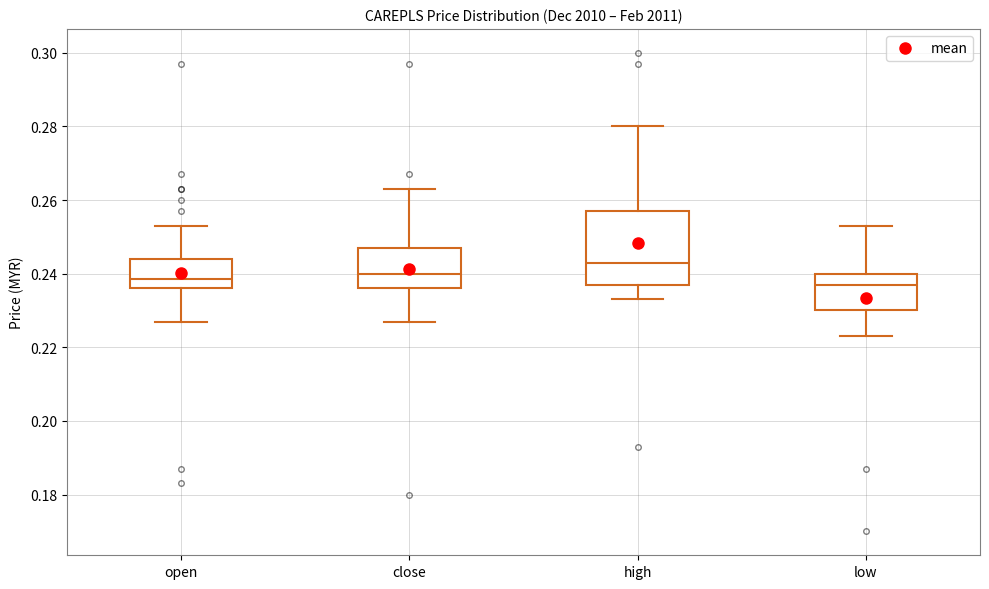

Reading left to right, read every box against the y-axis: the position of its median line, the range the box covers, and the ends of its whiskers. The values are not printed on the chart, so give them approximately, as read against the axis.

open: median 0.238, box 0.236 to 0.244, whiskers 0.228 to 0.254
close: median 0.240, box 0.236 to 0.248, whiskers 0.228 to 0.264
high: median 0.244, box 0.238 to 0.258, whiskers 0.234 to 0.280
low: median 0.238, box 0.230 to 0.240, whiskers 0.224 to 0.254